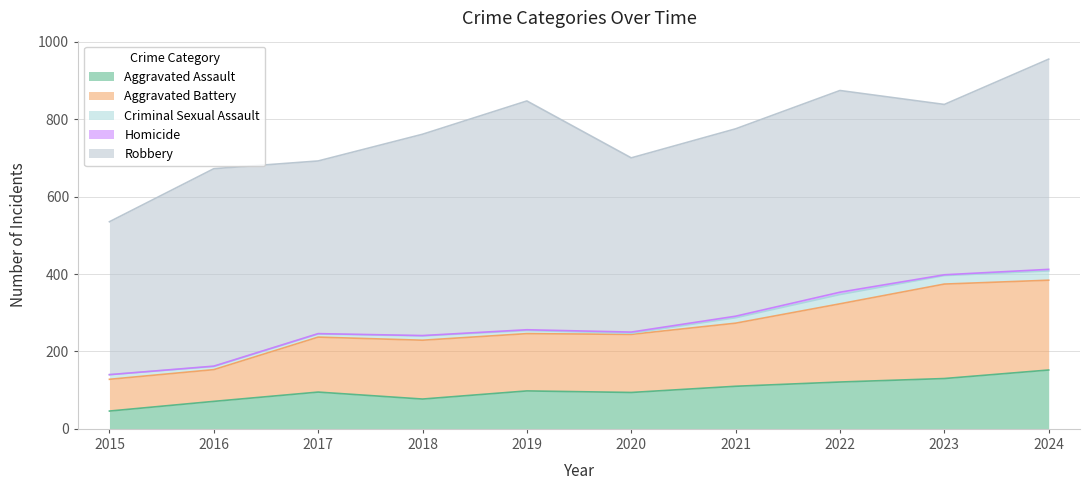

What is the value of the Robbery point at the 10th from the left?

543